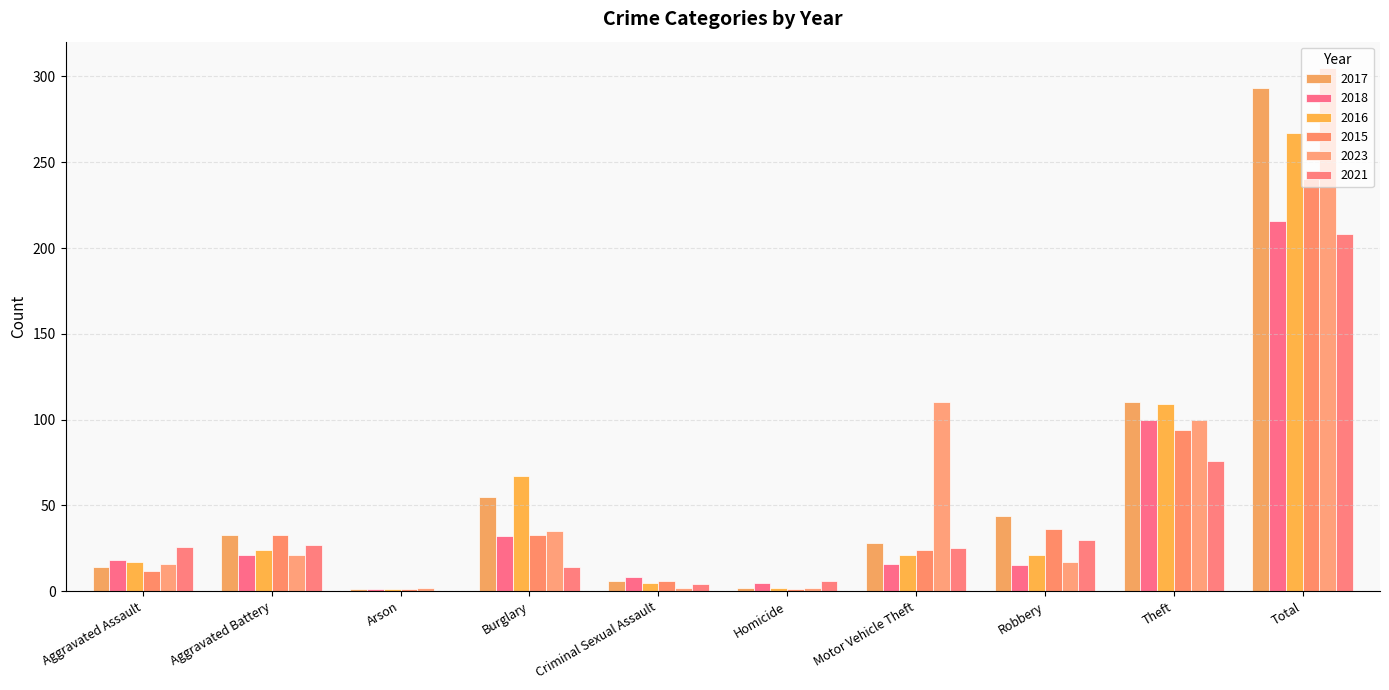

How many groups of bars are there?

10